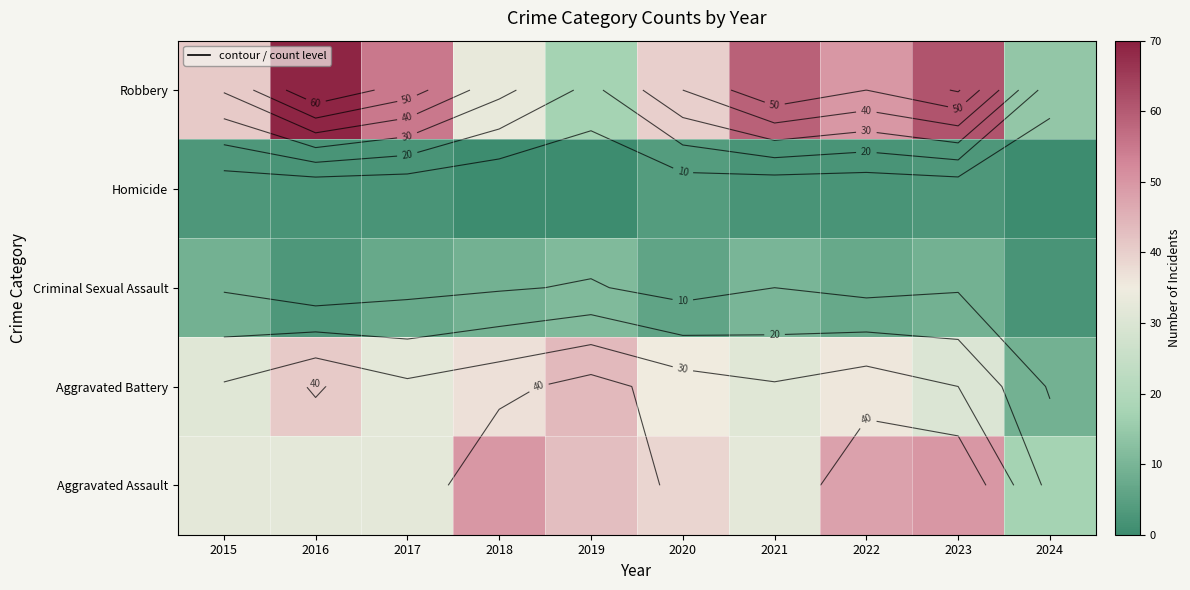

Count the number of categories in the chart.

10